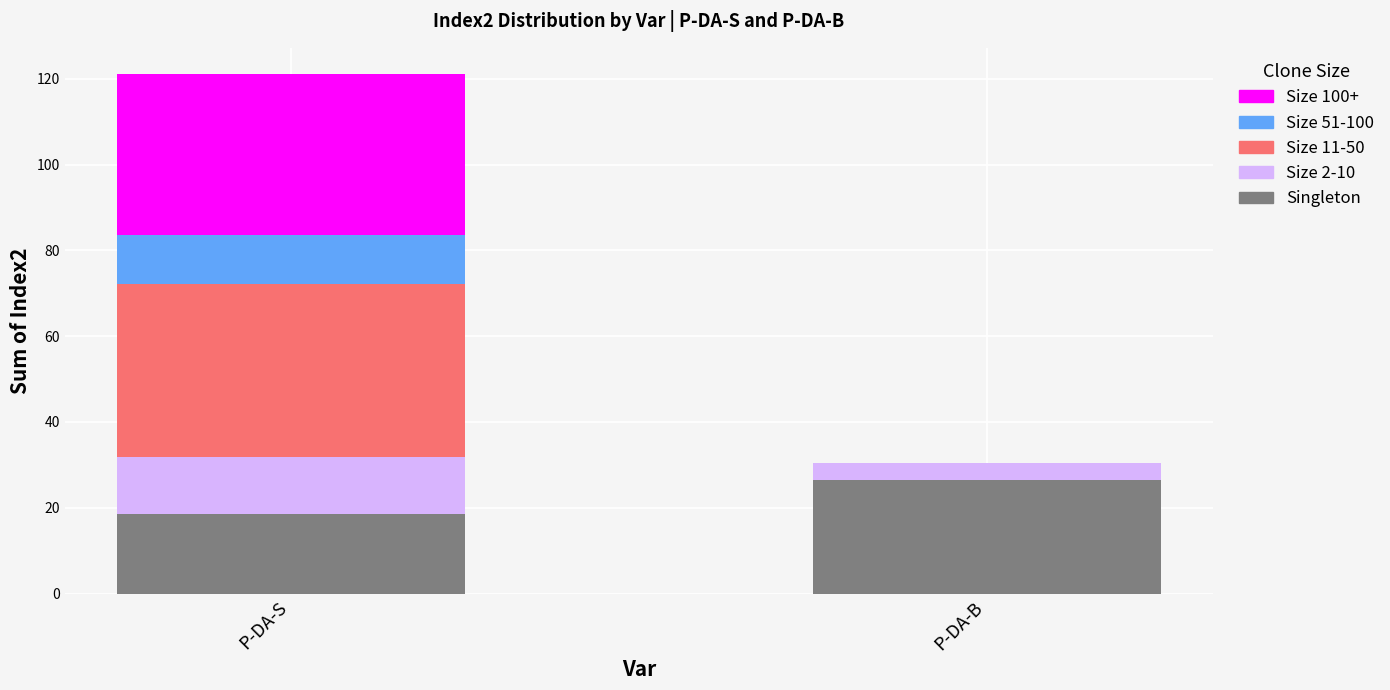

What are all the series names shown in the legend?

Size 100+, Size 51-100, Size 11-50, Size 2-10, Singleton